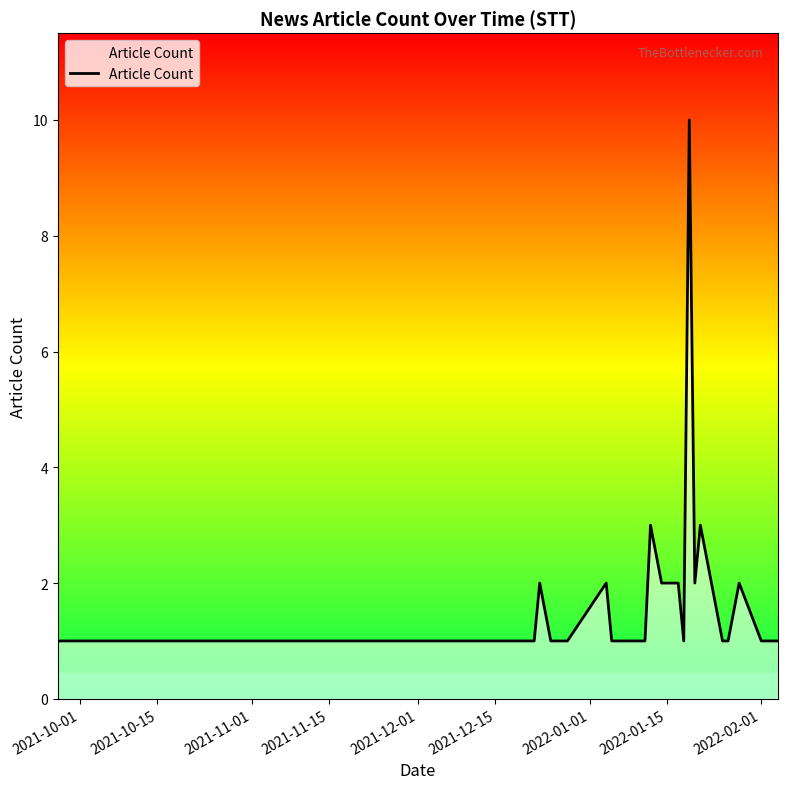

What is the greatest value displayed?

10